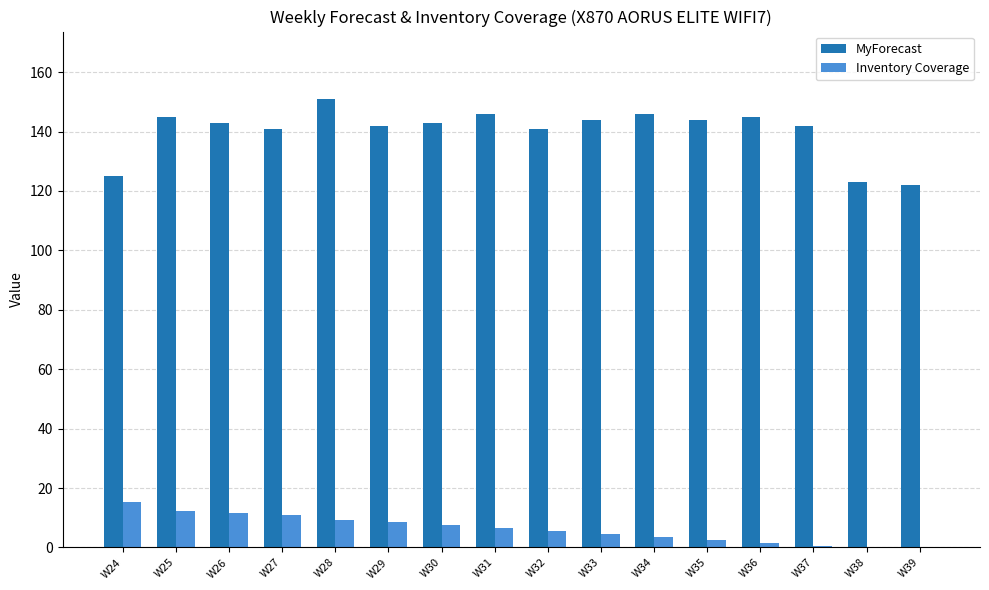

What is the maximum value for Inventory Coverage?

15.4